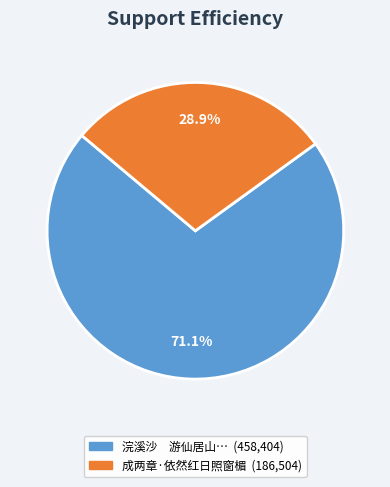

Is there any slice that represents more than half of the pie?

Yes